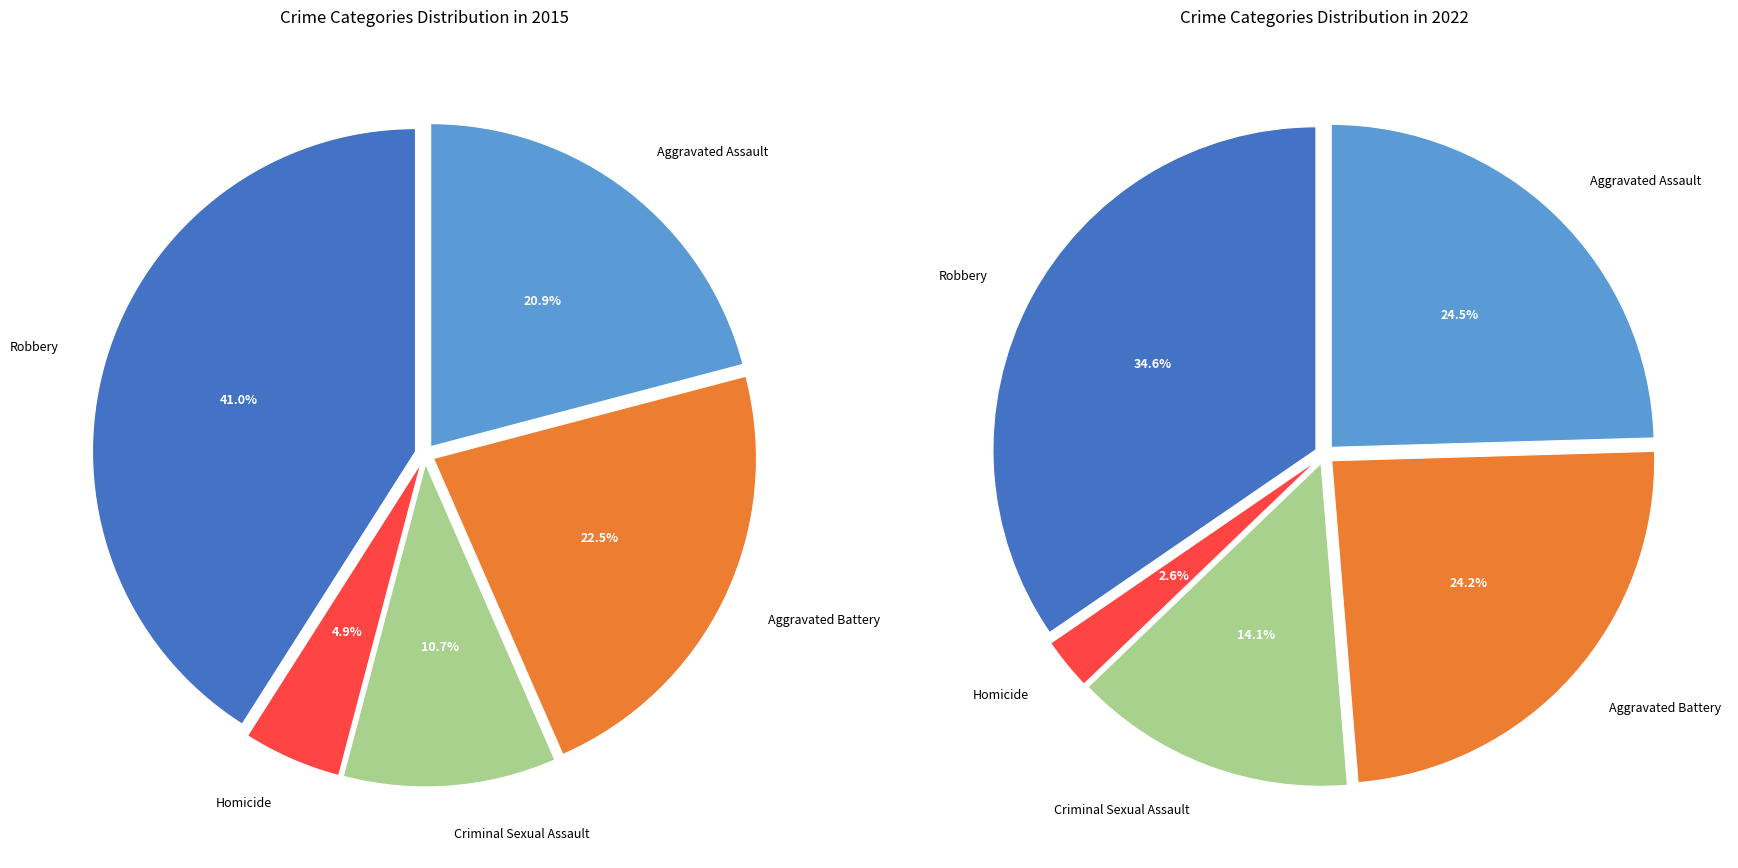

Does any single category account for the majority?

No